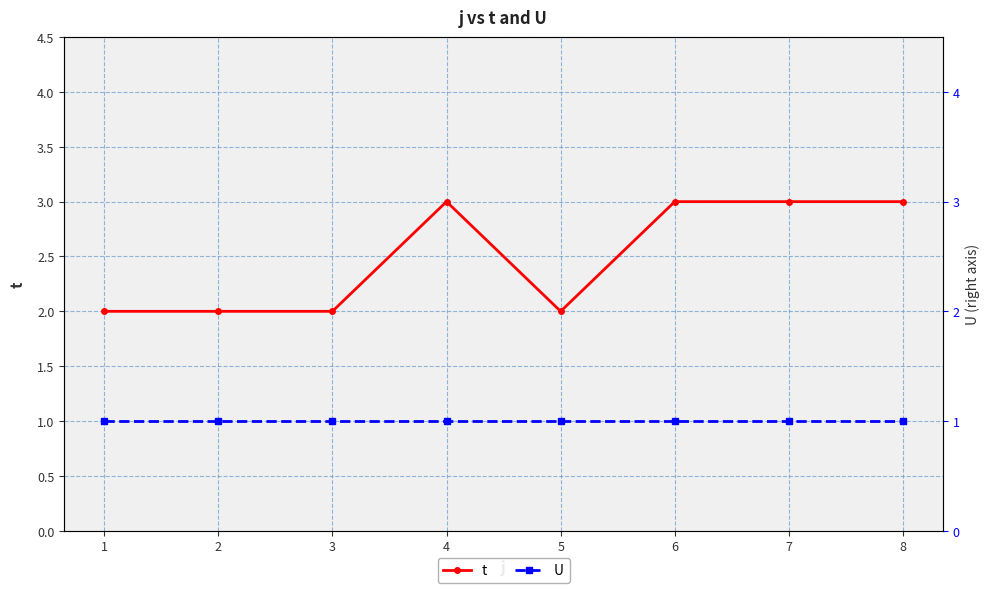

Reading left to right, list all the values displayed in this chart.

t: 2	2	2	3	2	3	3	3
U: 1	1	1	1	1	1	1	1